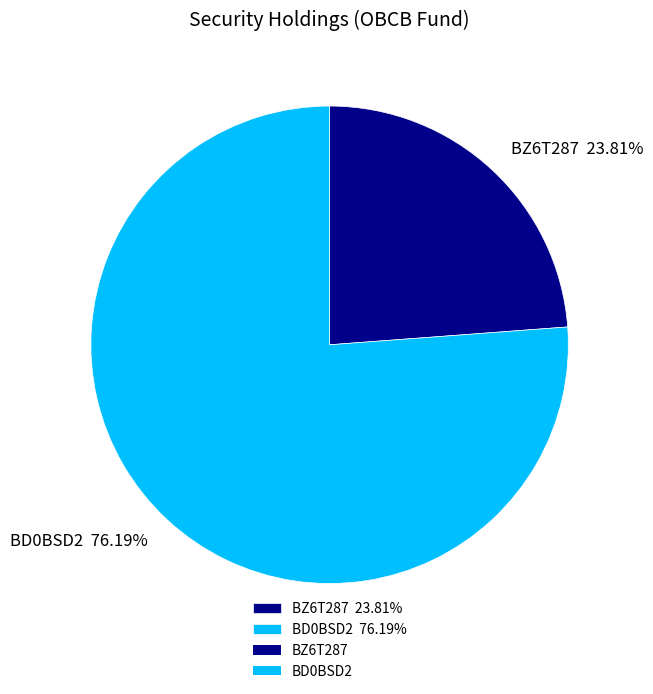

Count the number of slices in the pie.

2